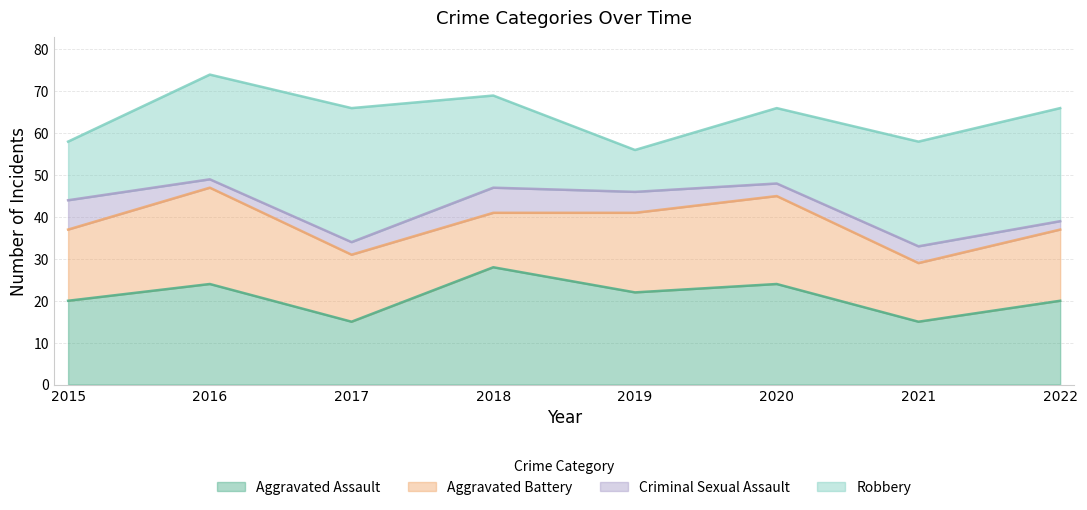

What is the minimum value shown in the chart?

2